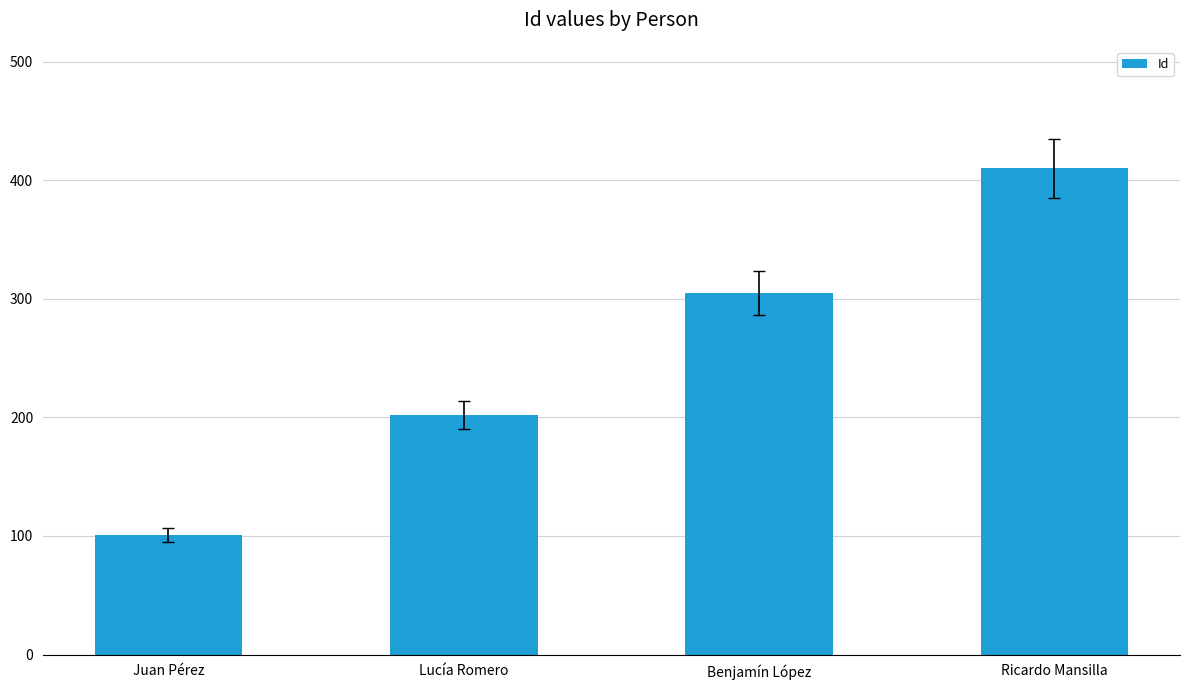

What is the greatest value displayed?

410